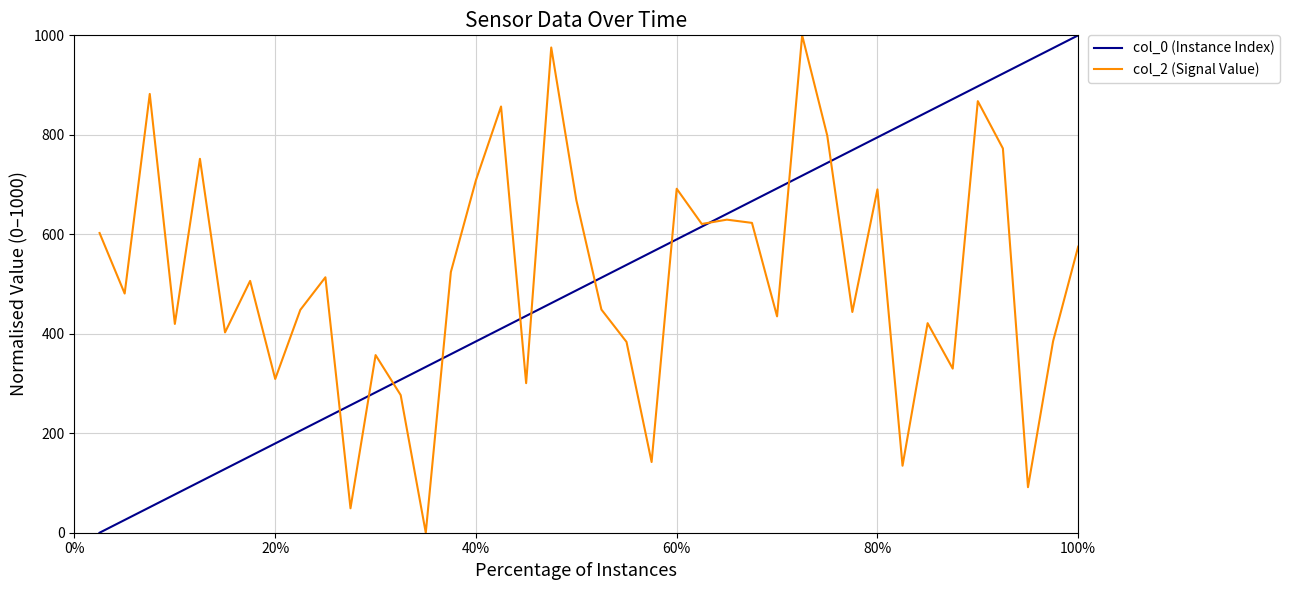

What is the maximum value for col_0 (Instance Index)?

1000.0